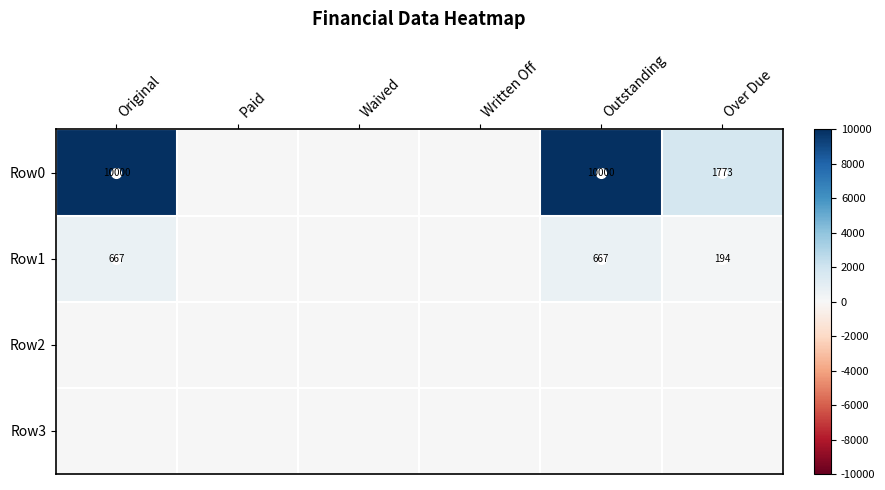

Is it true that Row0 equals 15362 at Outstanding?

False